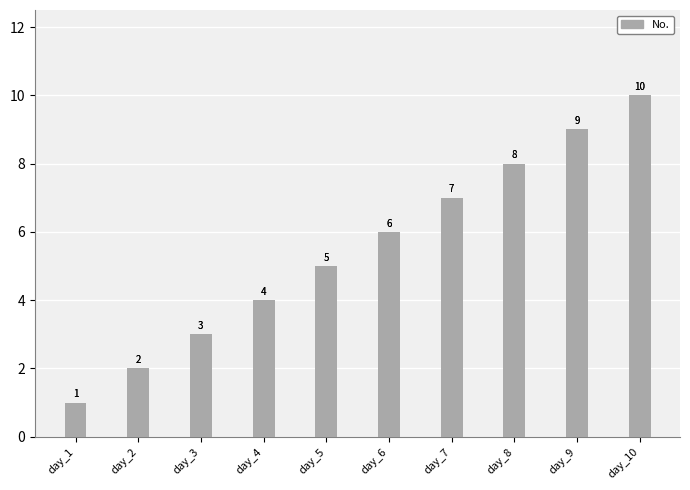

What is the value of the 1st bar from the left?

1